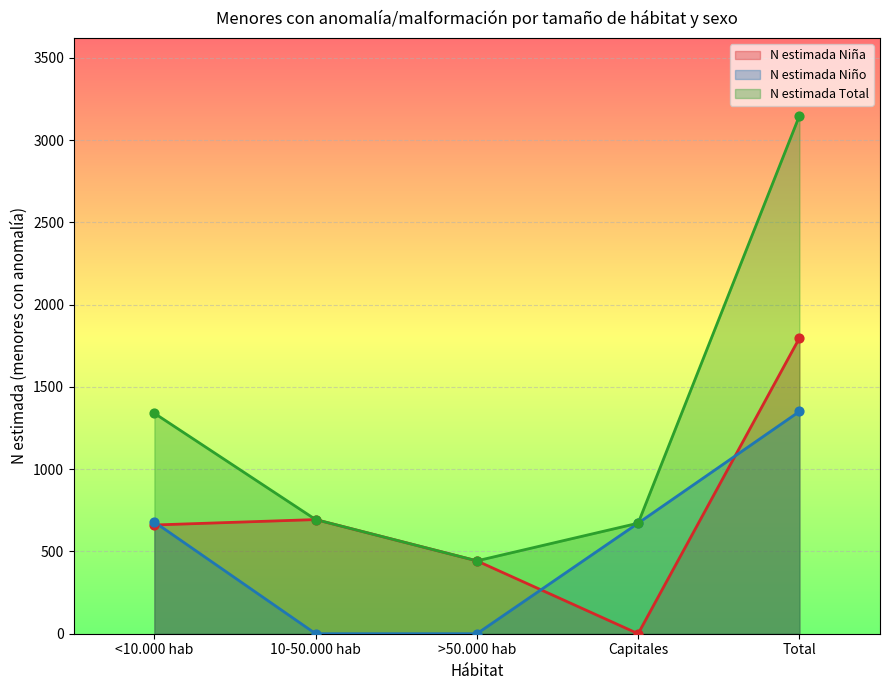

What is the total value across all series at Total?

6296